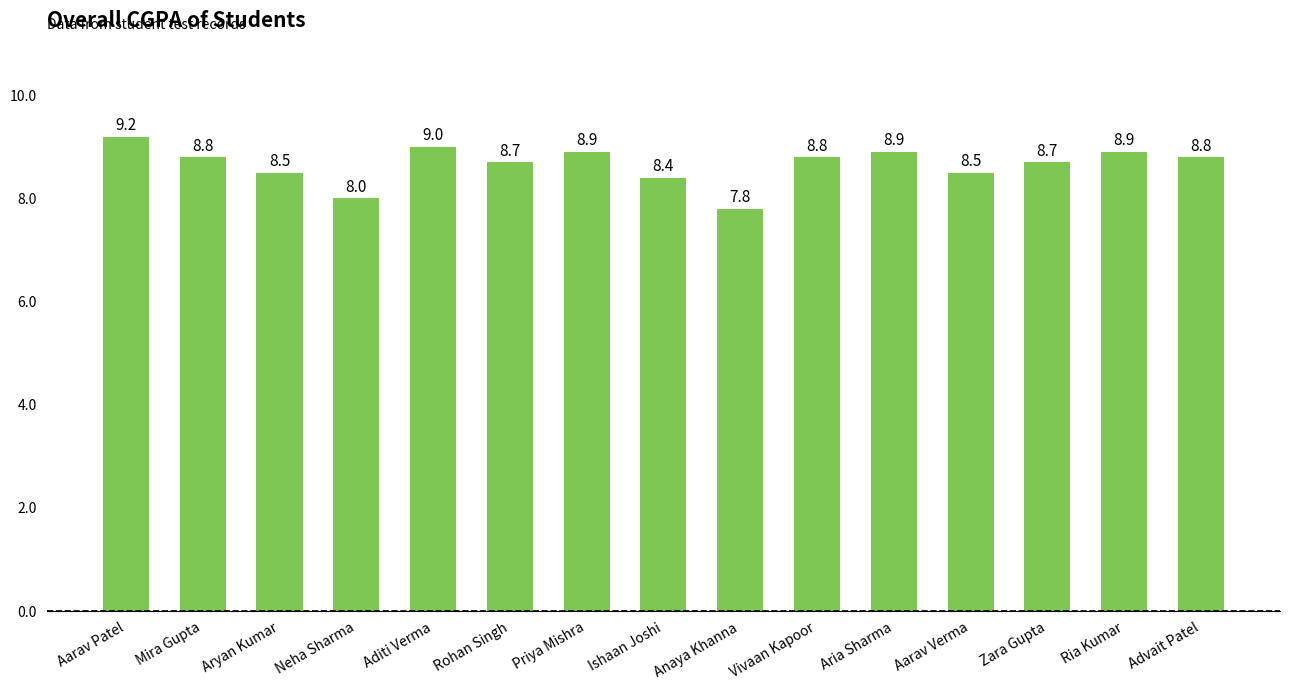

How many data points are less than 8?

1